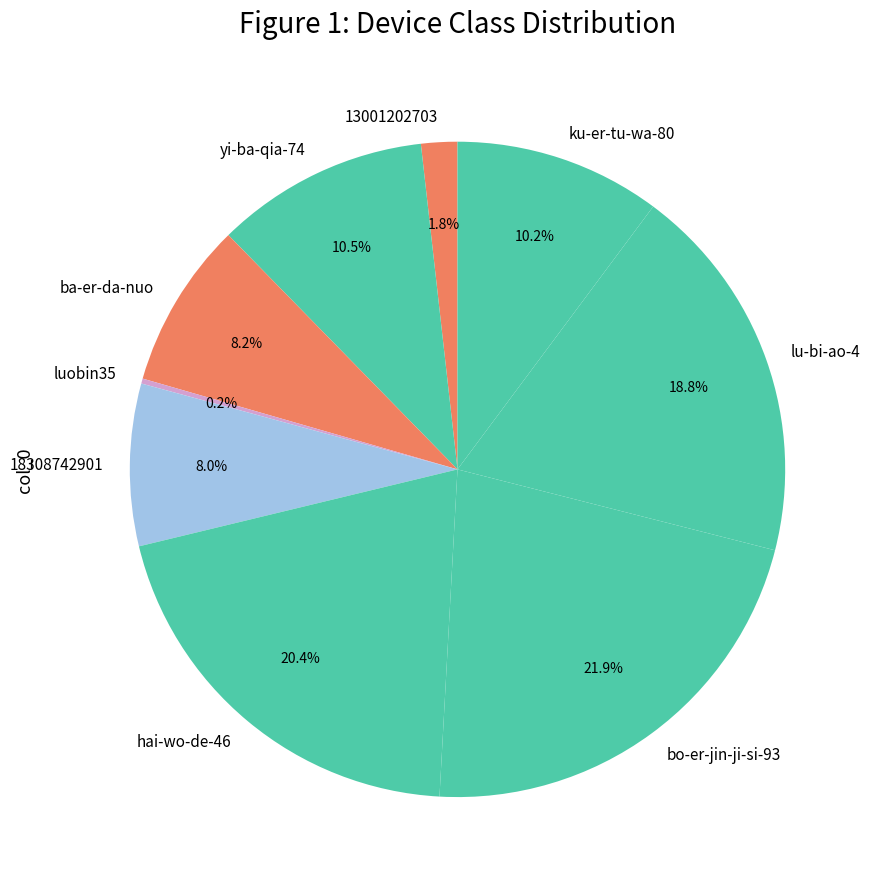

To the nearest percent, what is the difference between the largest and smallest slice percentages?

22%